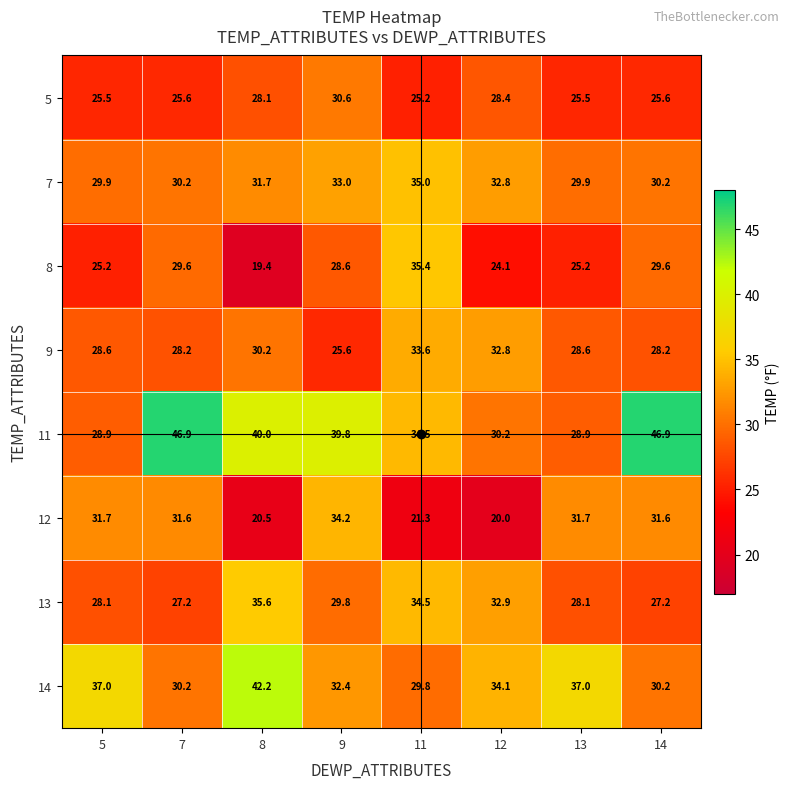

Rank the series at 13 from highest to lowest value.

14, 12, 7, 11, 9, 13, 5, 8